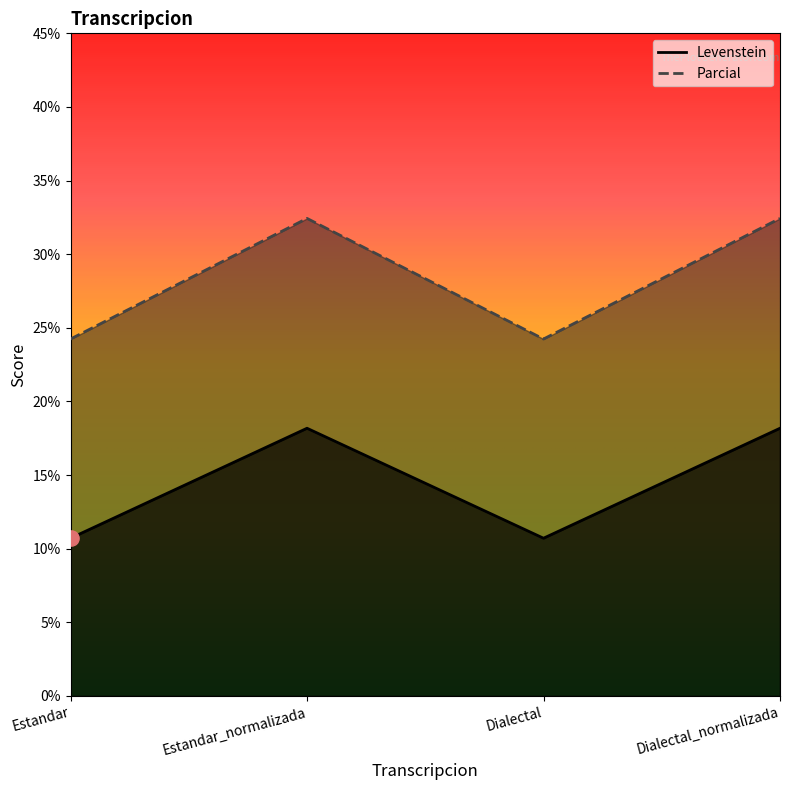

Which series reaches the minimum Y coordinate?

Parcial